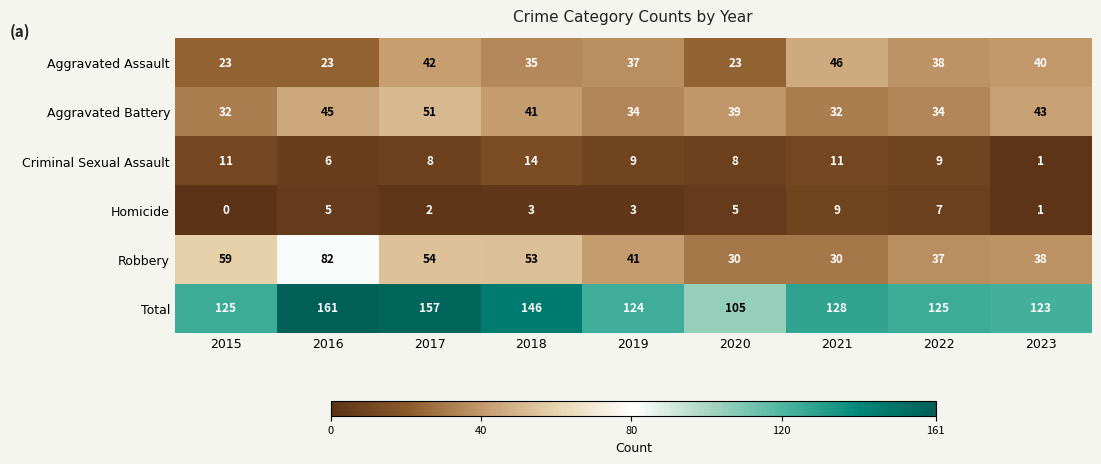

What is the maximum value for Aggravated Battery?

51